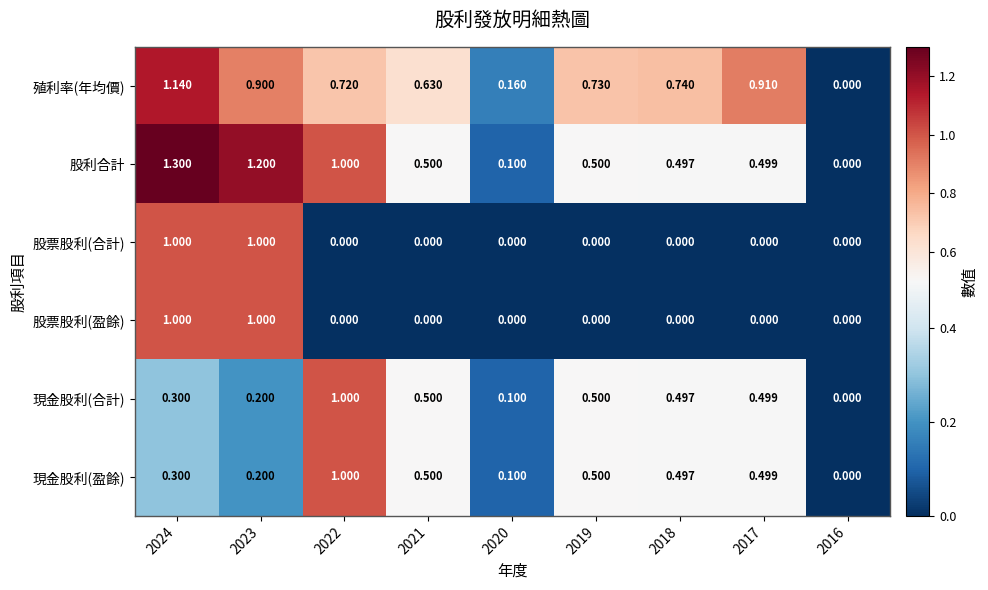

Which series has the largest total across all categories?

殖利率(年均價)